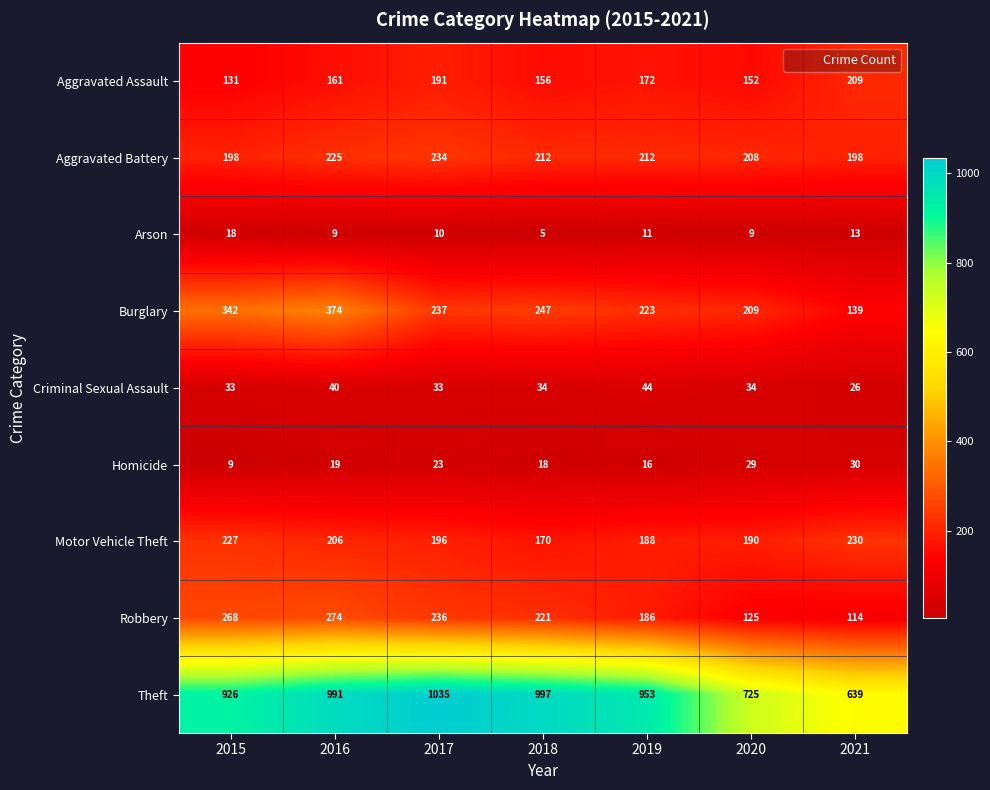

Where does the Robbery series first go above 221?

2015